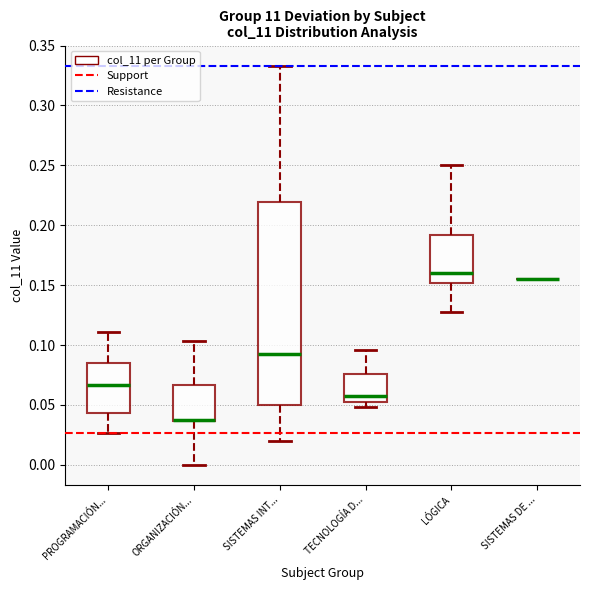

Which box is the tallest, from its lower edge to its upper edge?

SISTEMAS INT...